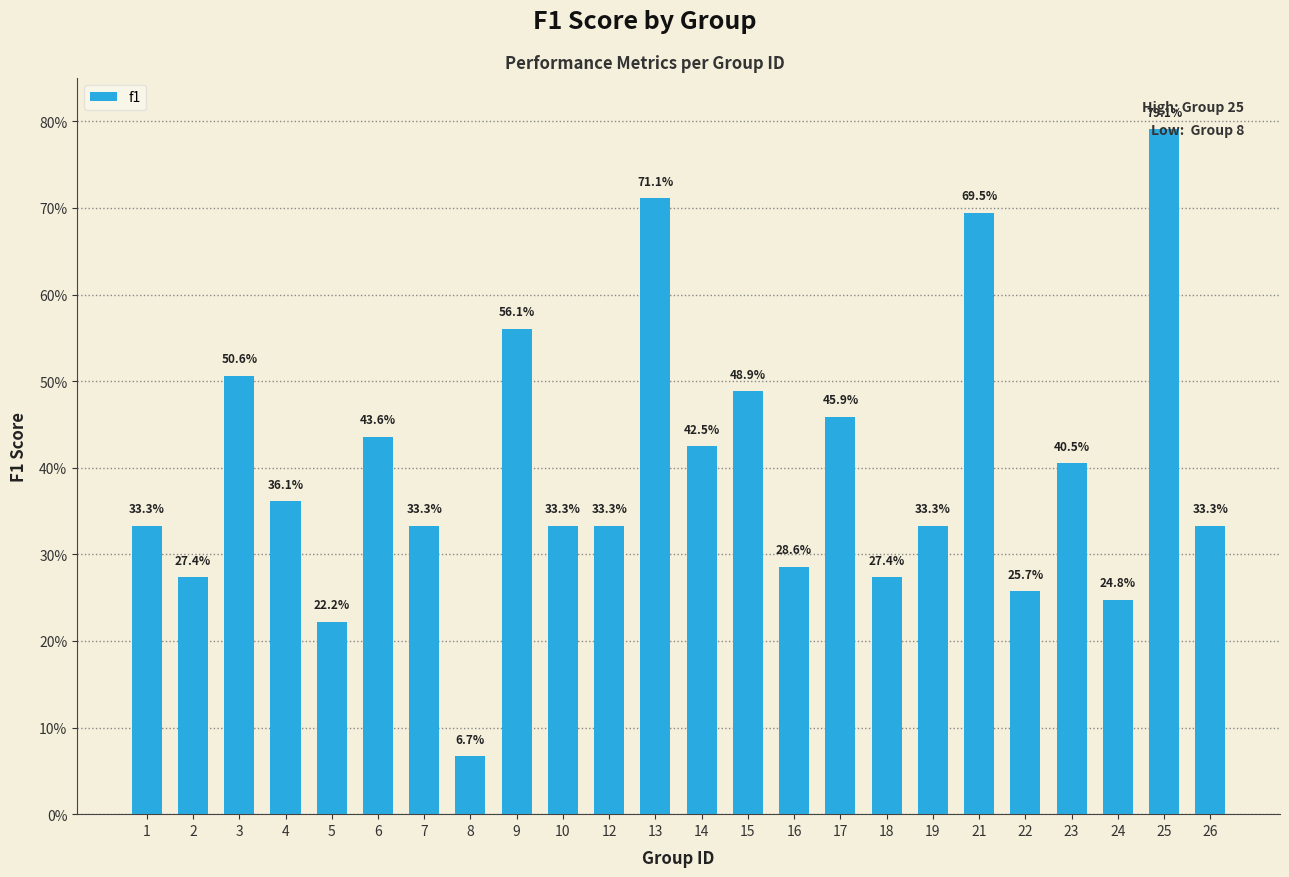

Count the number of data series in this chart.

1